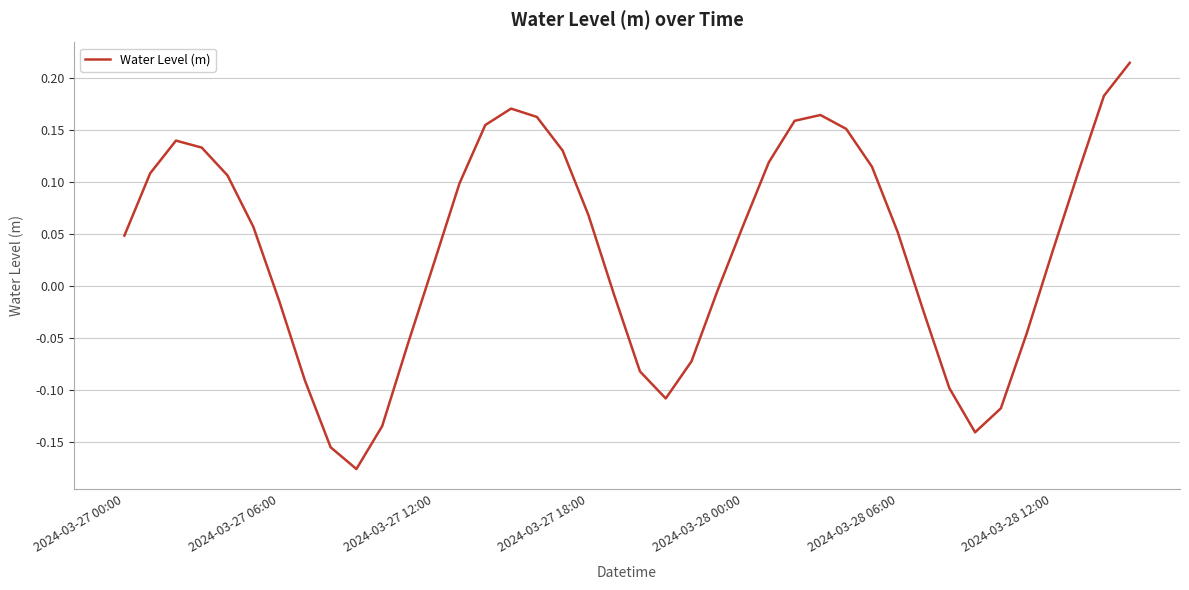

Where does the data first go above 0?

2024-03-27 00:00